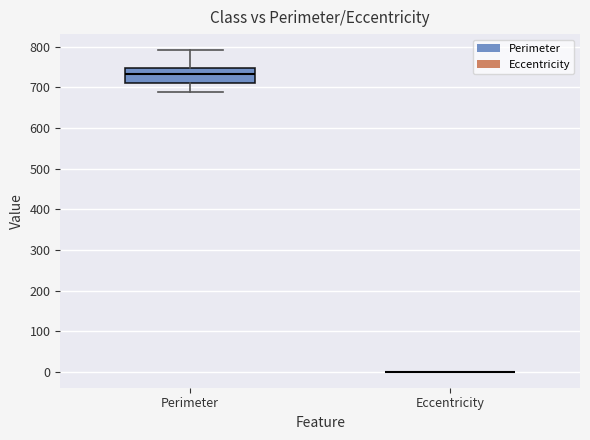

Reading left to right, read every box against the y-axis: the position of its median line, the range the box covers, and the ends of its whiskers. The values are not printed on the chart, so give them approximately, as read against the axis.

Perimeter: median 730, box 710 to 750, whiskers 690 to 790
Eccentricity: box collapsed to a line at 0, whiskers 0 to 0